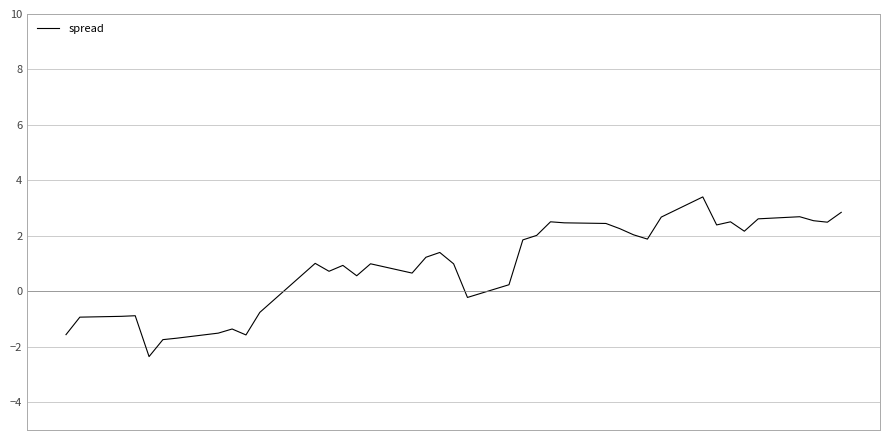

What is the greatest value displayed?

3.4